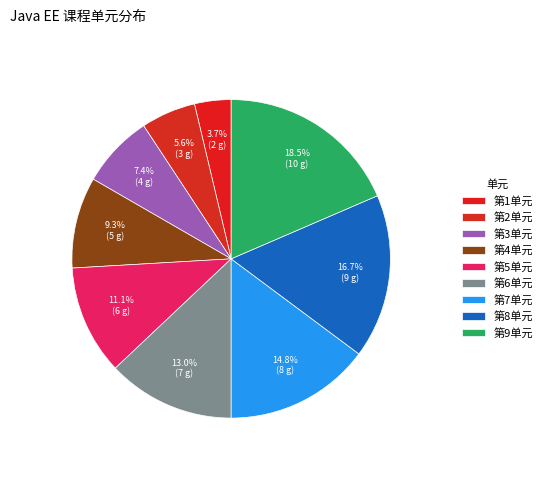

True or false: 第1单元 accounts for 1% of the total.

False